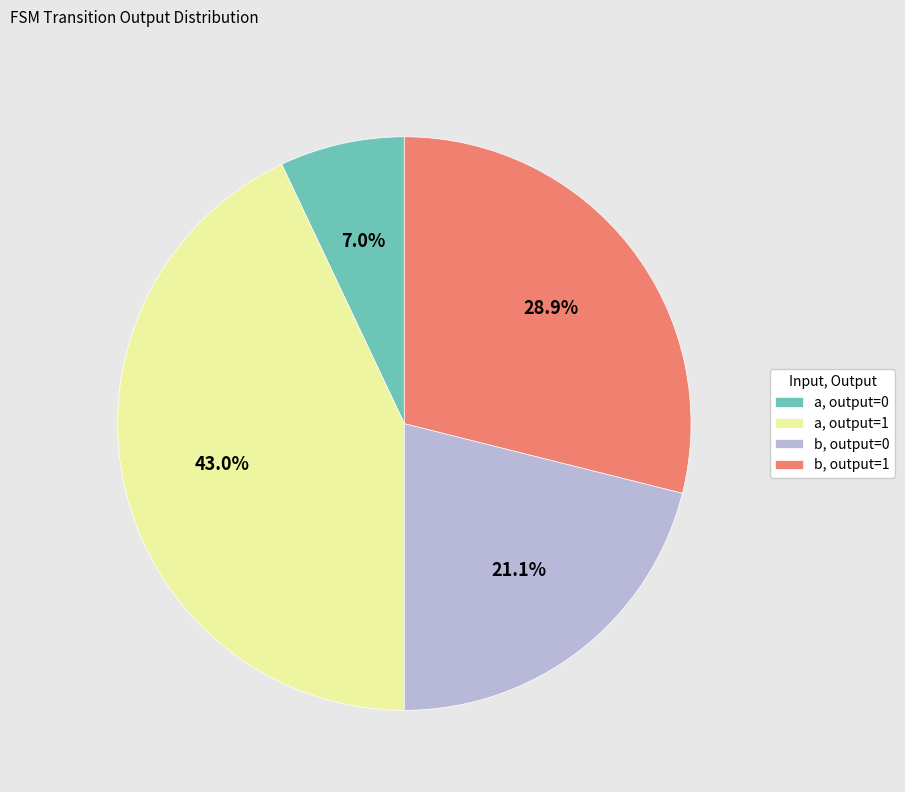

Which category has the biggest portion of the pie?

a, output=1